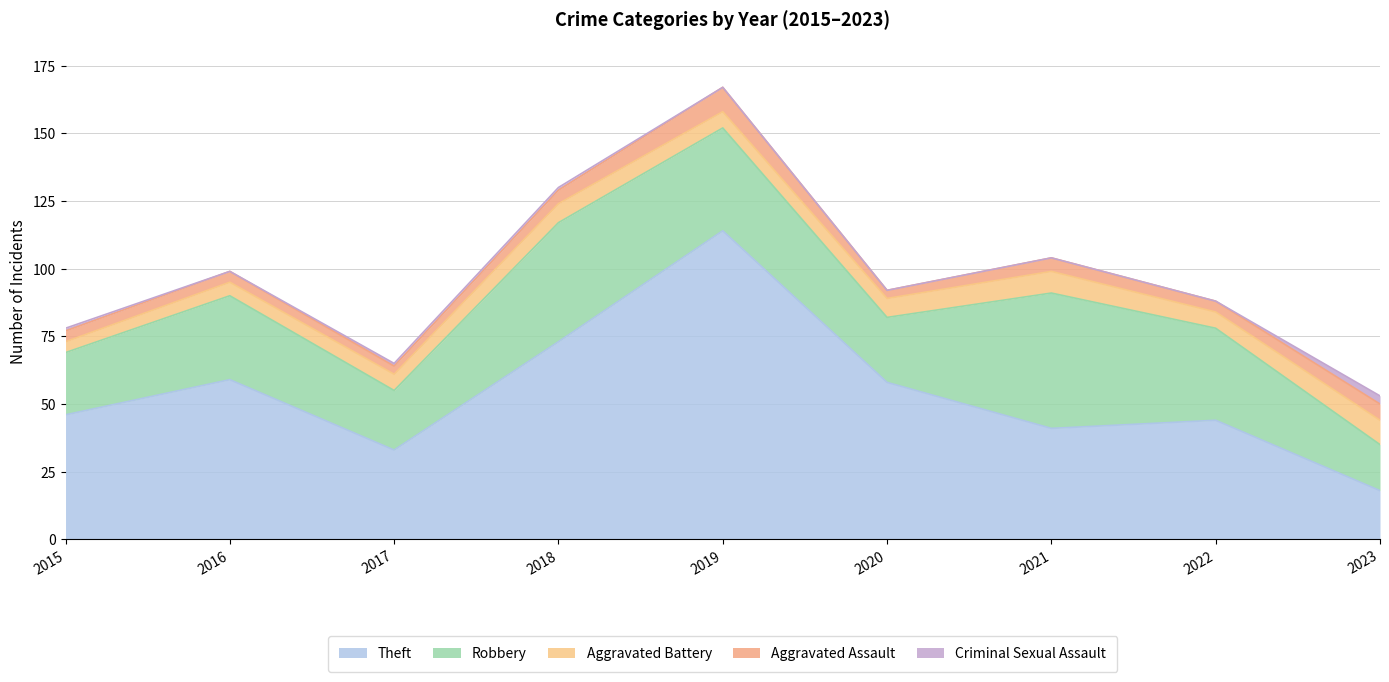

How many series are shown in this chart?

5